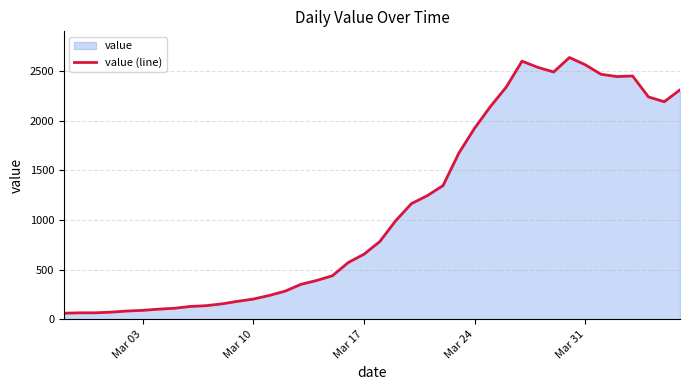

Count the number of data series in this chart.

1